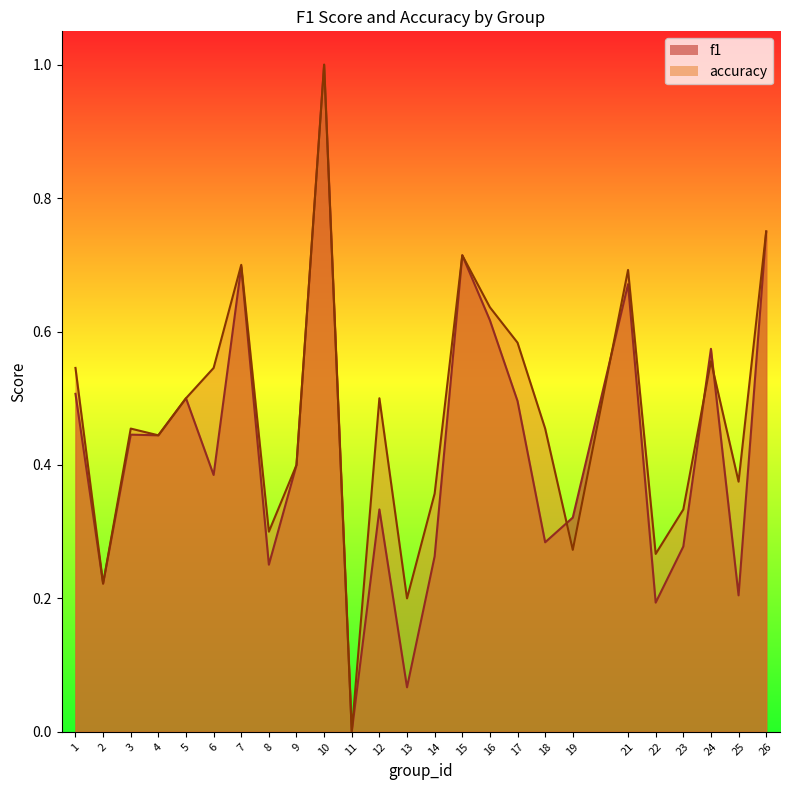

What is the sum of the accuracy values at 25 and 8?

0.7